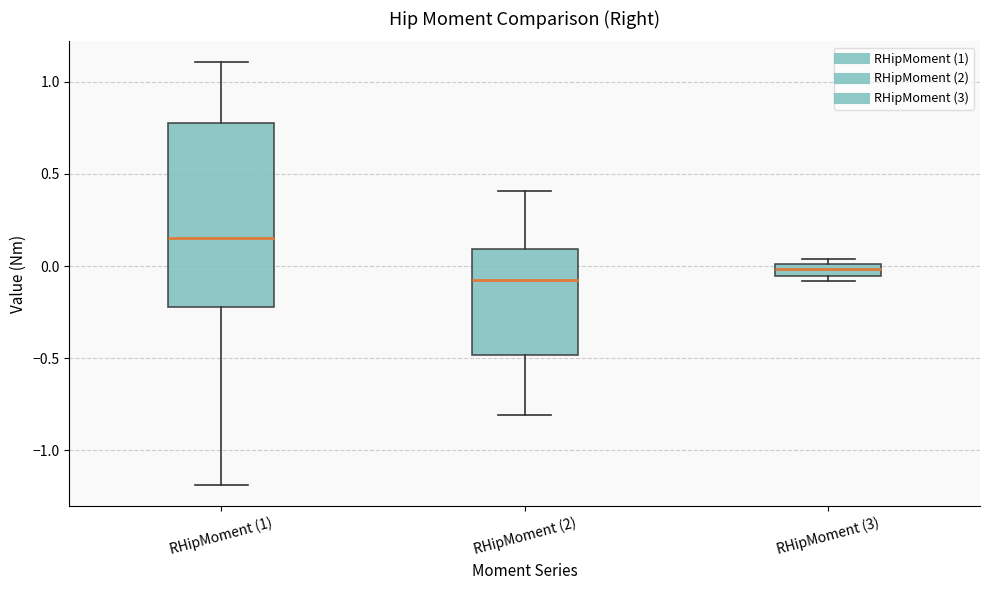

Which box is the tallest, from its lower edge to its upper edge?

RHipMoment (1)